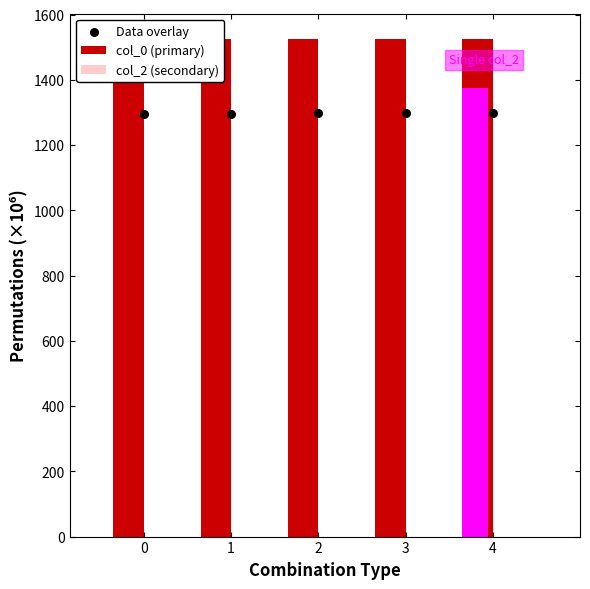

At how many categories does at least one series exceed 989?

5